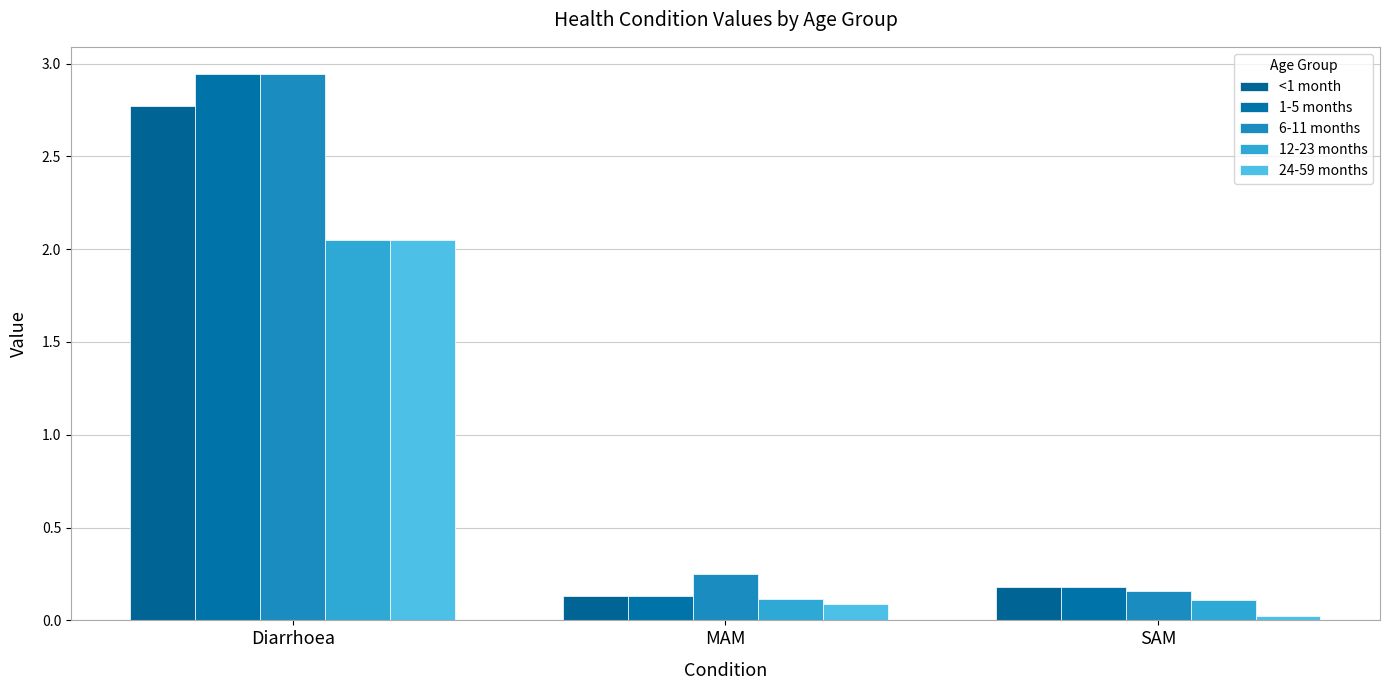

Rank the series at MAM from lowest to highest value.

24-59 months, 12-23 months, <1 month, 1-5 months, 6-11 months